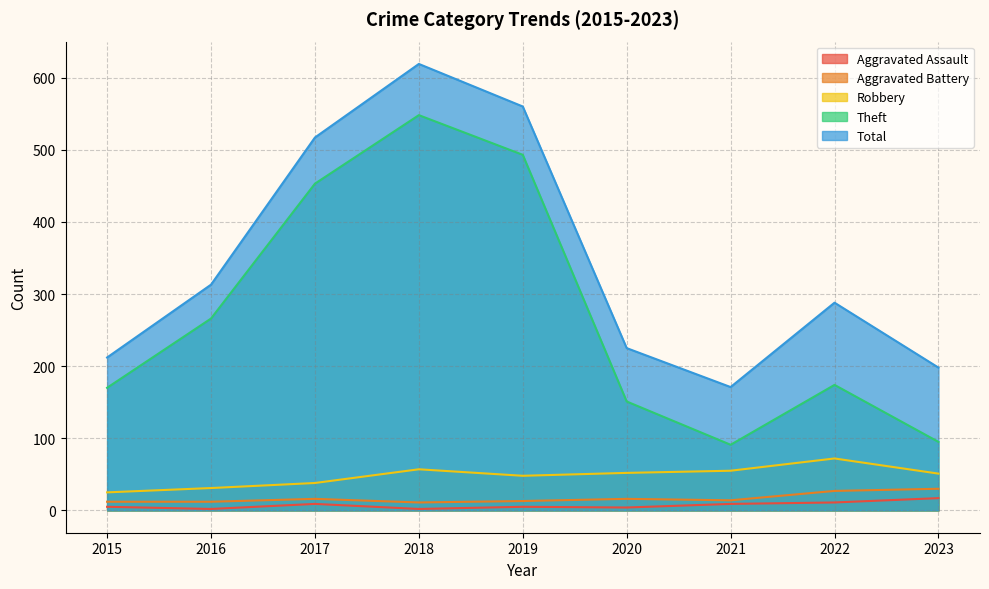

What are all the series names shown in the legend?

Aggravated Assault, Aggravated Battery, Robbery, Theft, Total